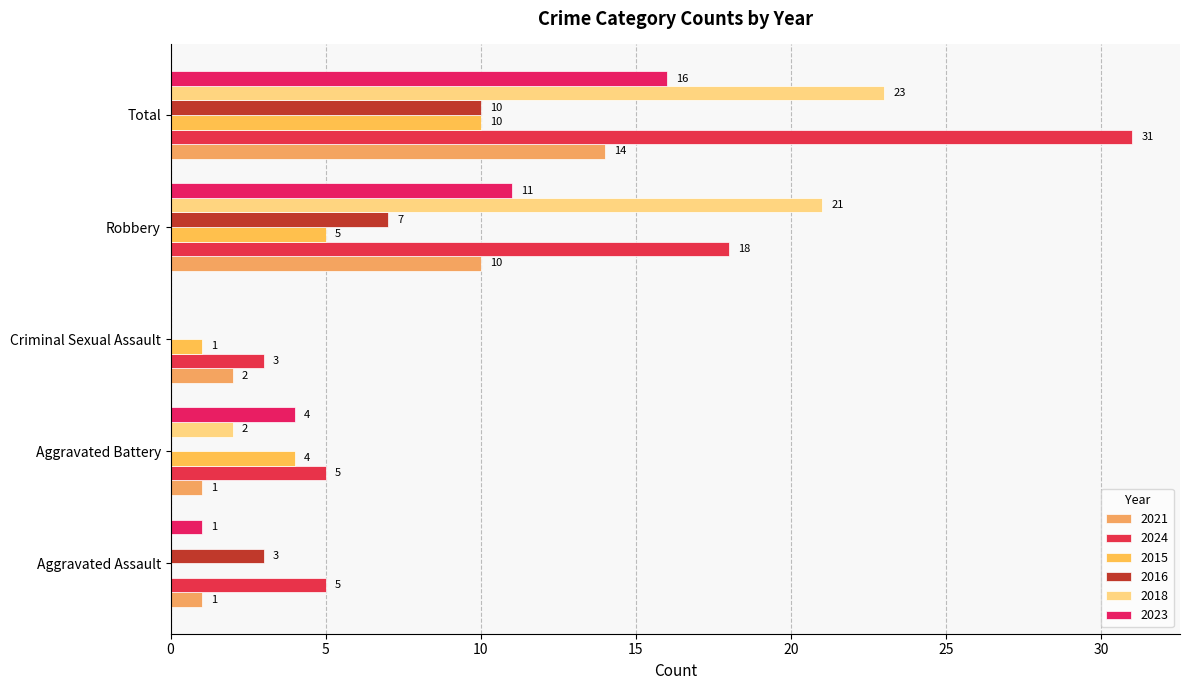

What is the label of the 3rd bar from the left?

Criminal Sexual Assault